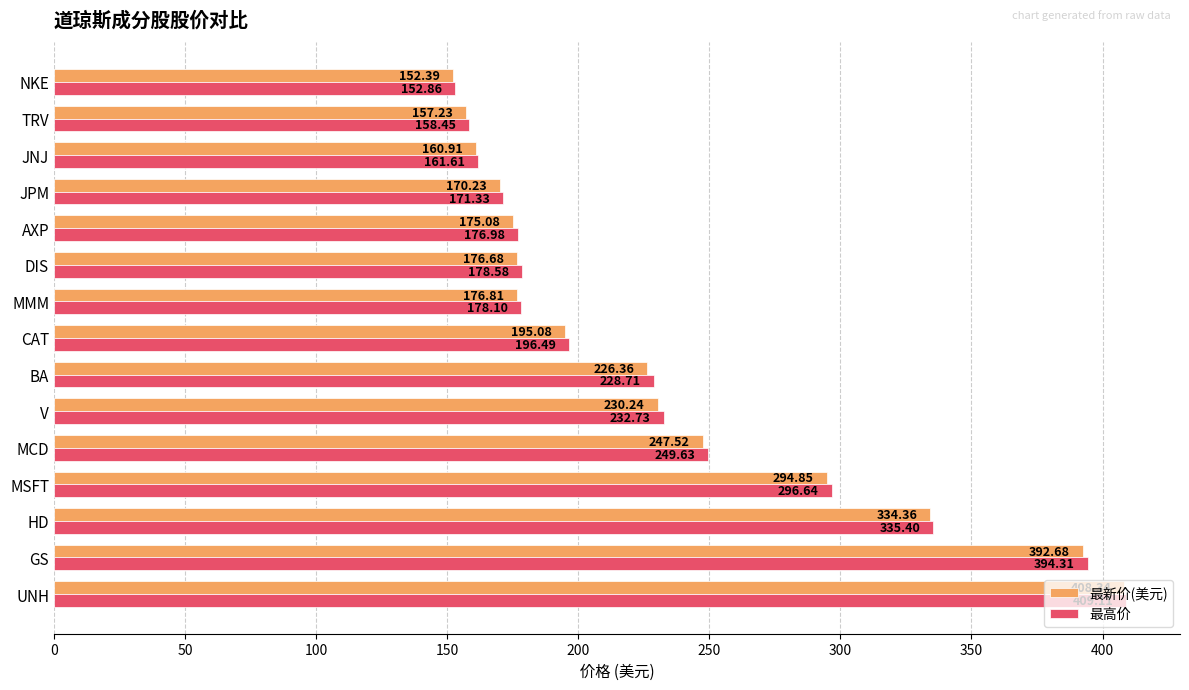

At which label does 最高价 reach its minimum?

NKE